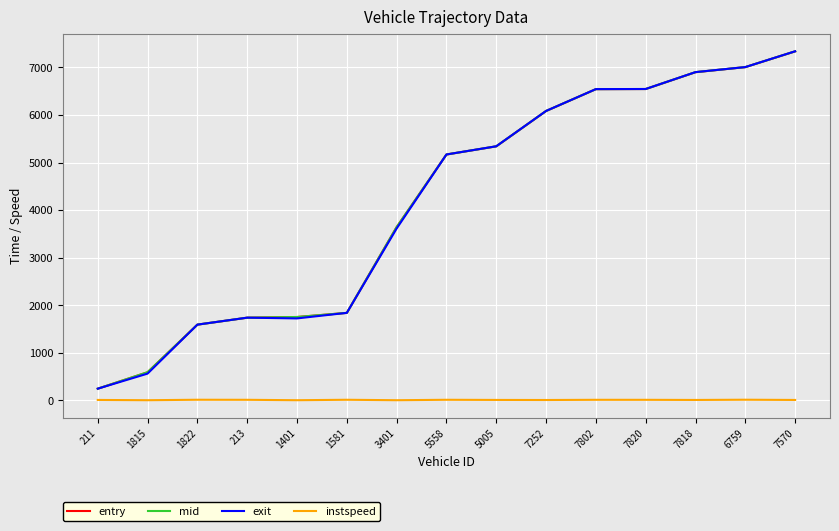

Between 5558 and 5005, which series saw the biggest shift?

exit